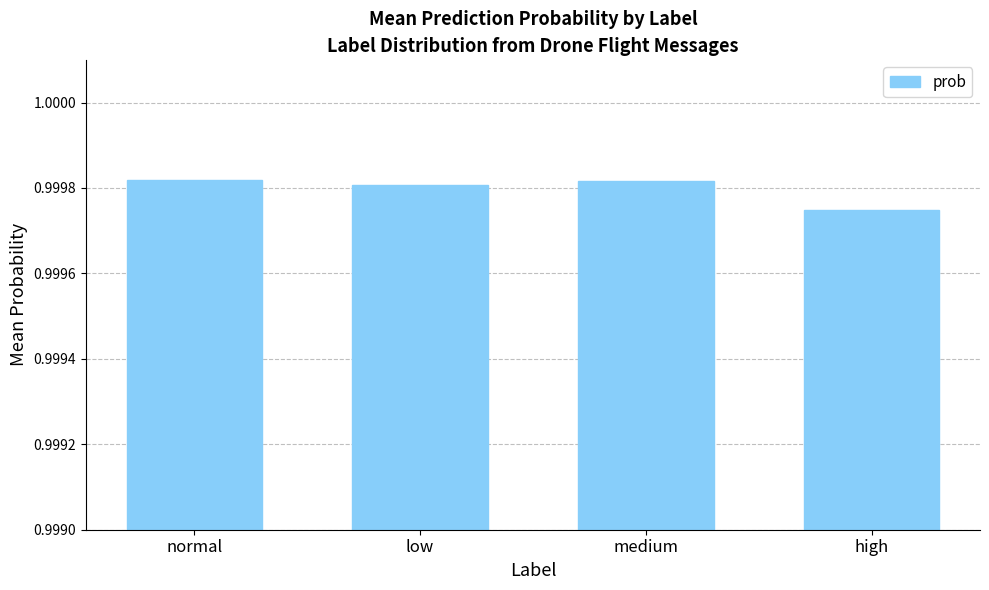

Does the chart contain stacked bars?

No